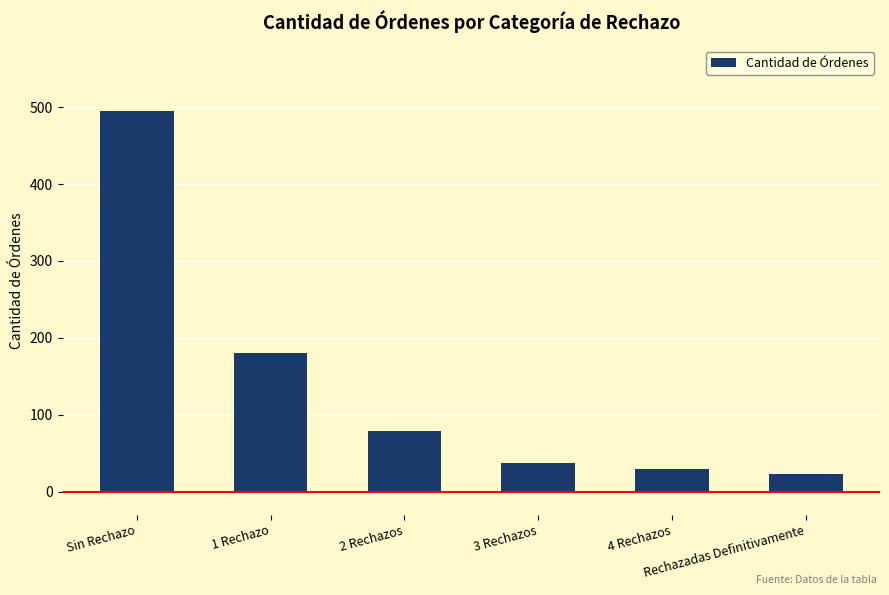

List the labels in order of value, largest first.

Sin Rechazo, 1 Rechazo, 2 Rechazos, 3 Rechazos, 4 Rechazos, Rechazadas Definitivamente